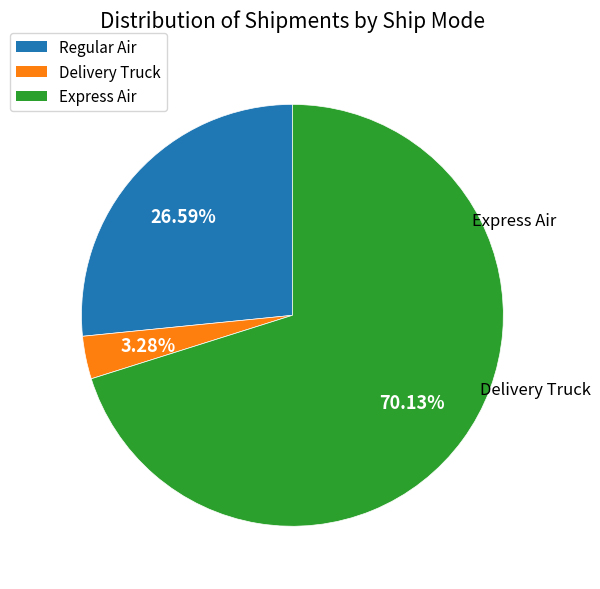

Does any single category account for the majority?

Yes